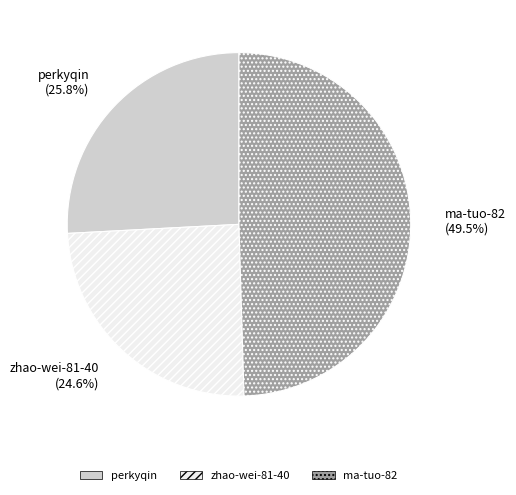

What is the largest slice in the pie chart?

ma-tuo-82